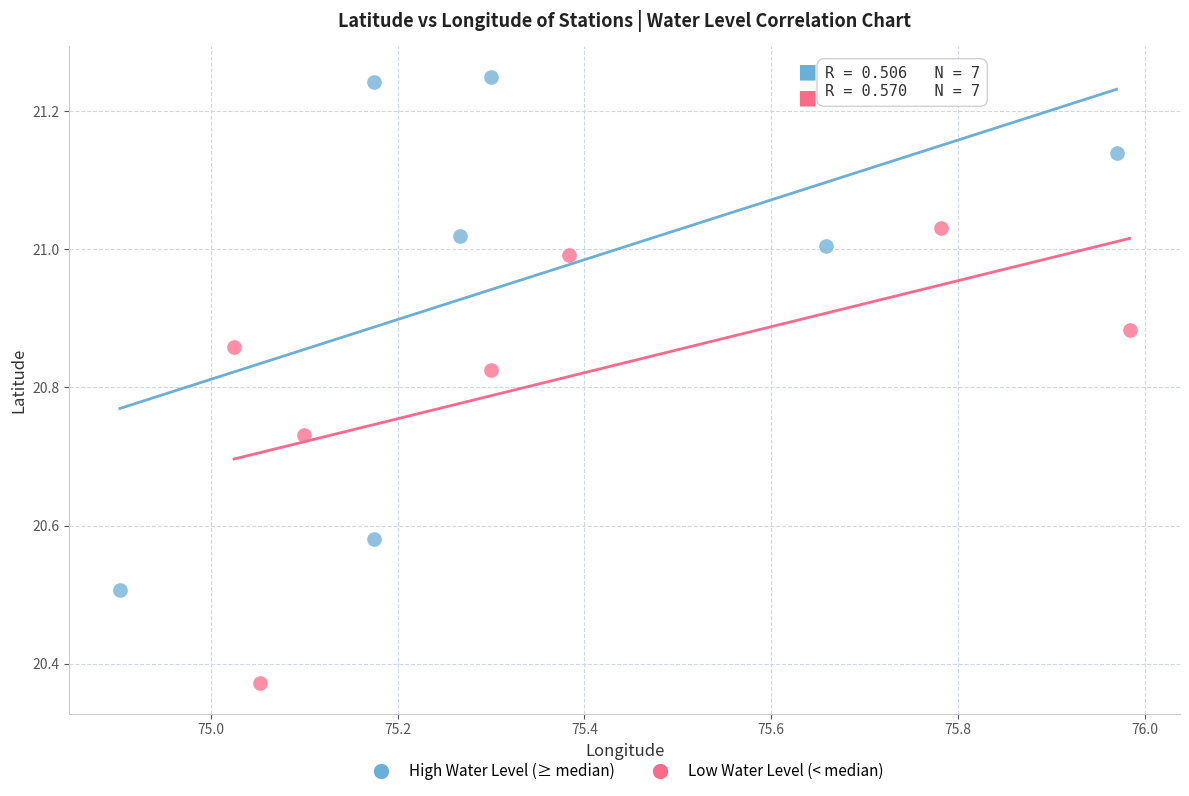

Which series reaches the minimum Y coordinate?

Low Water Level (< median)